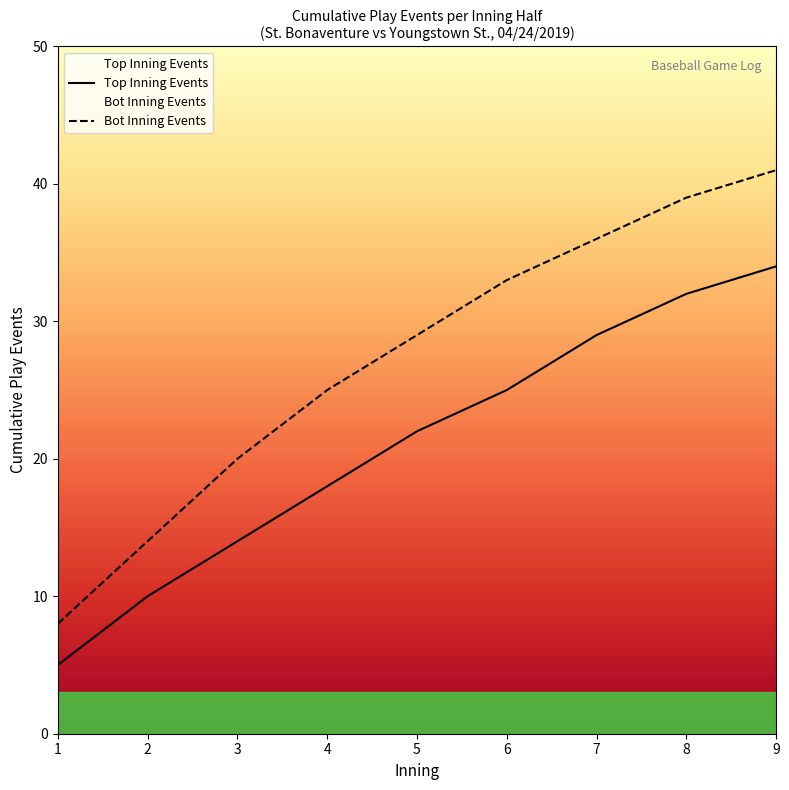

Where is Bot Inning Events nearest to the value 24?

4